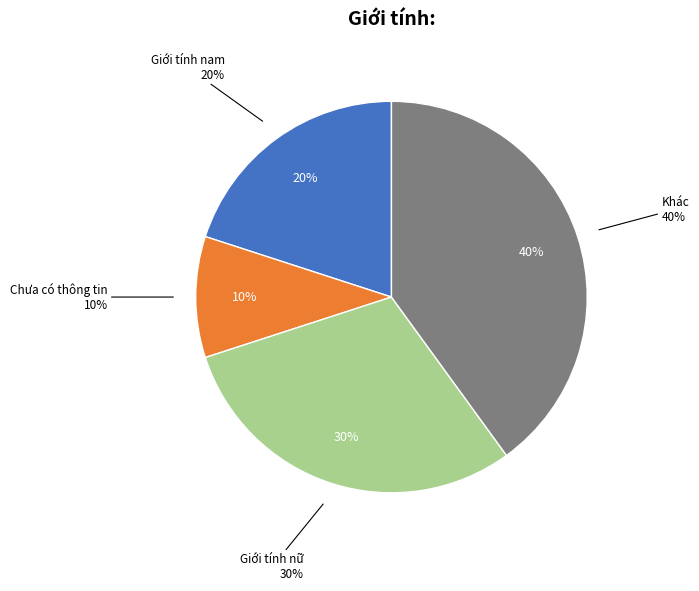

Do Giới tính nam and Chưa có thông tin together represent more than half of the pie?

No